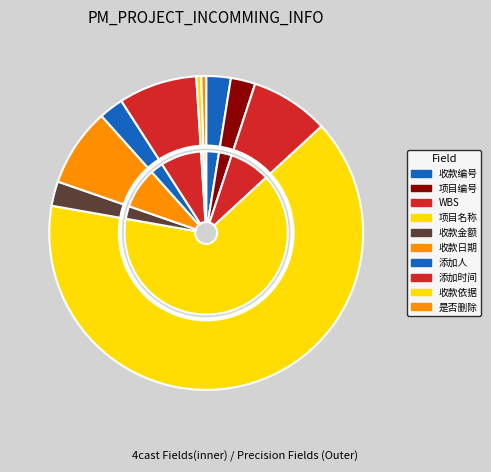

To the nearest percent, what percentage of the pie is 项目编号?

3%